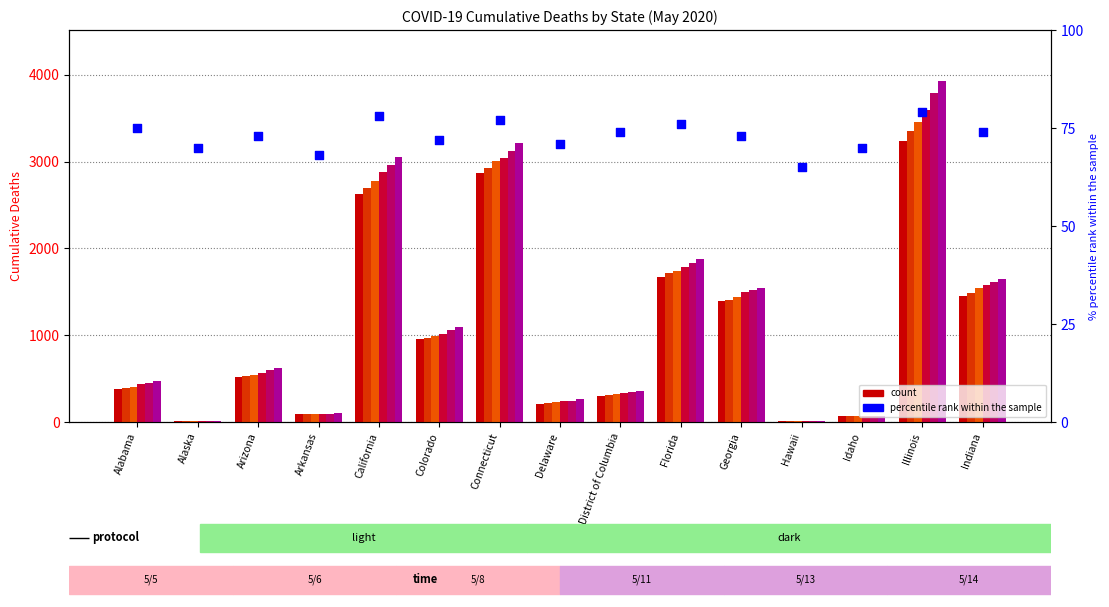

Is the value of 5/11/20 at District of Columbia greater than the value of 5/5/20 at California?

No